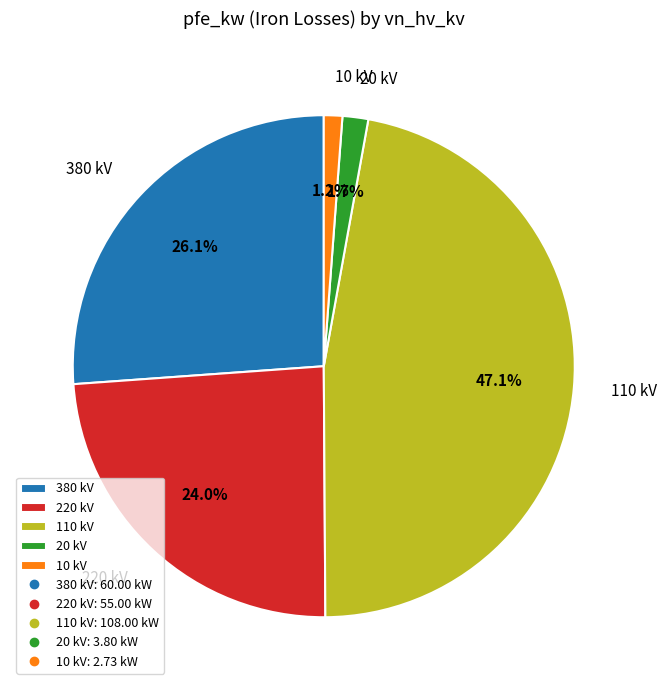

What portion of the pie excludes 20 kV?

98.3%